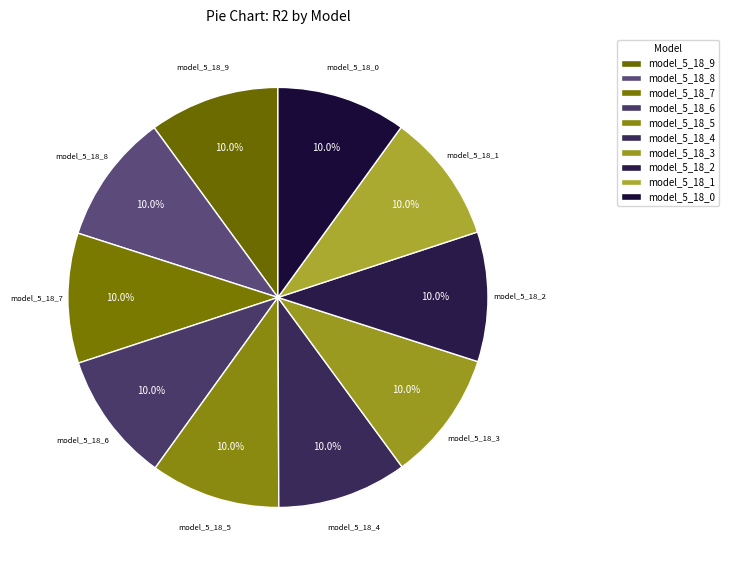

Rank the categories by value from lowest to highest.

model_5_18_0, model_5_18_1, model_5_18_2, model_5_18_3, model_5_18_4, model_5_18_5, model_5_18_6, model_5_18_7, model_5_18_8, model_5_18_9